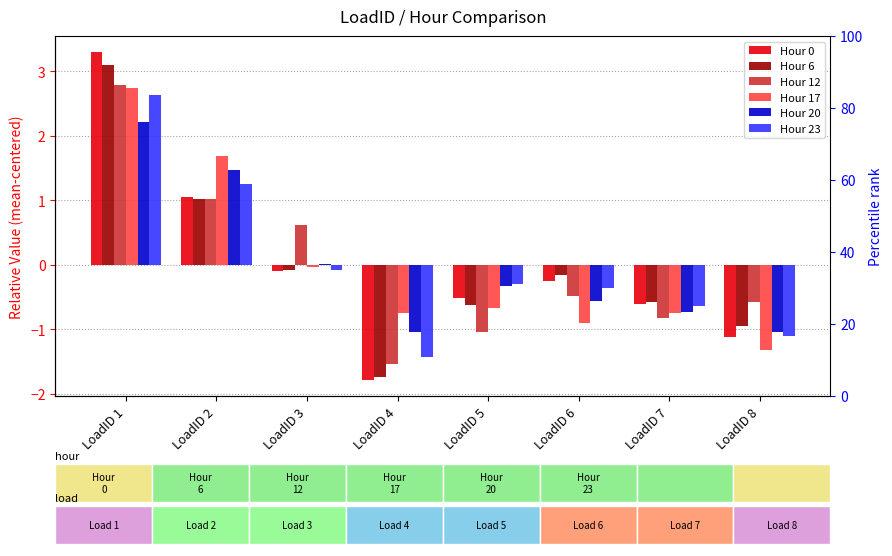

List the series in order of their peak value, highest first.

Hour 0, Hour 6, Hour 12, Hour 17, Hour 23, Hour 20